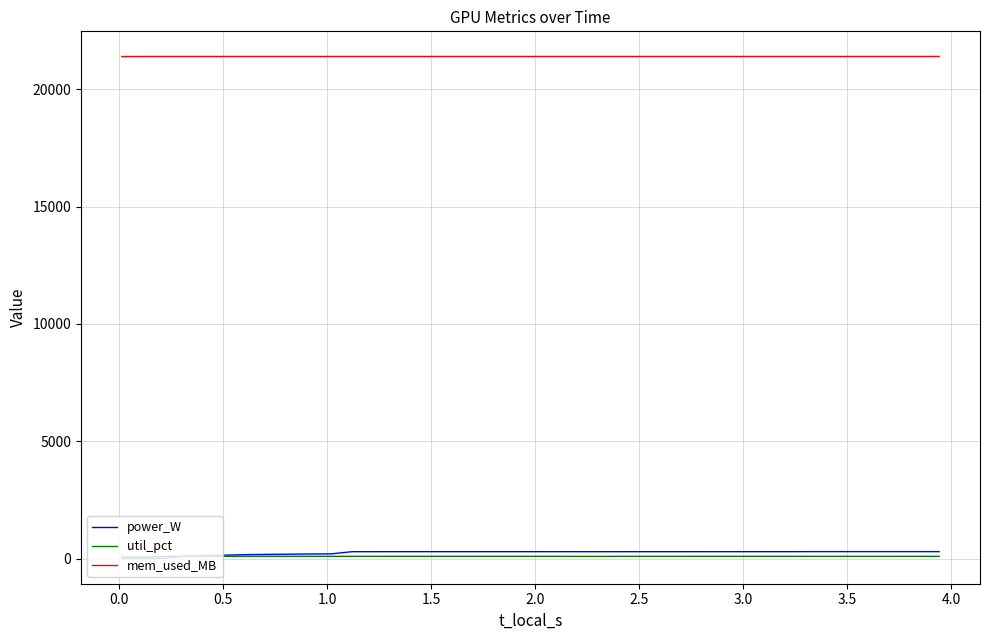

True or false: mem_used_MB and util_pct intersect in this chart.

False